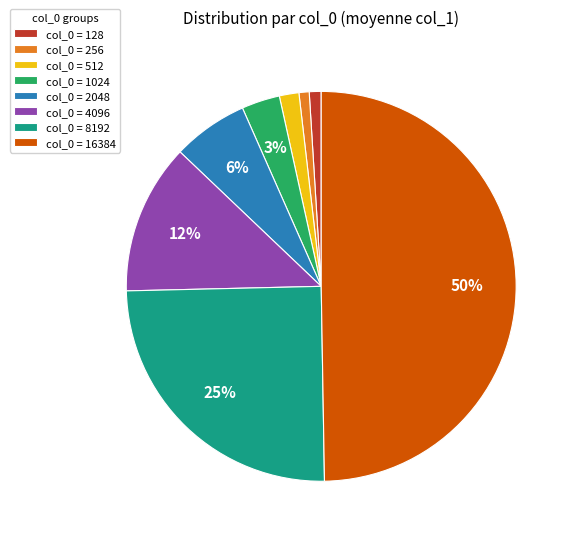

What is the ratio of the value at col_0 = 128 to the value at col_0 = 1024?

0.3